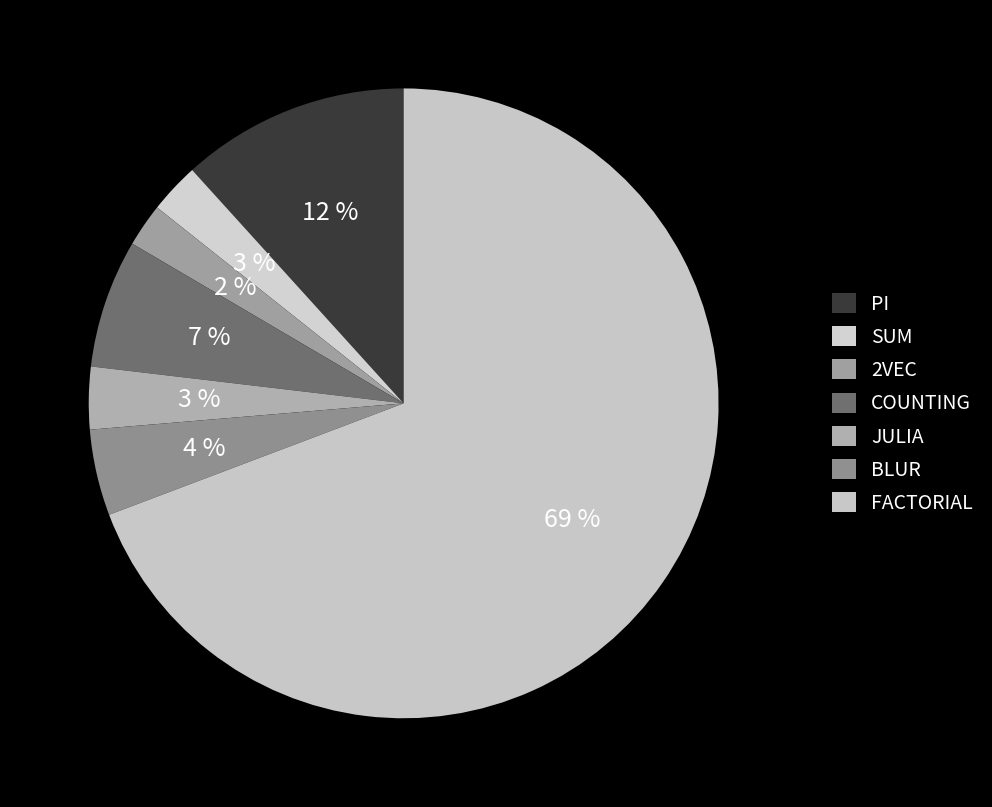

Count the number of slices in the pie.

7